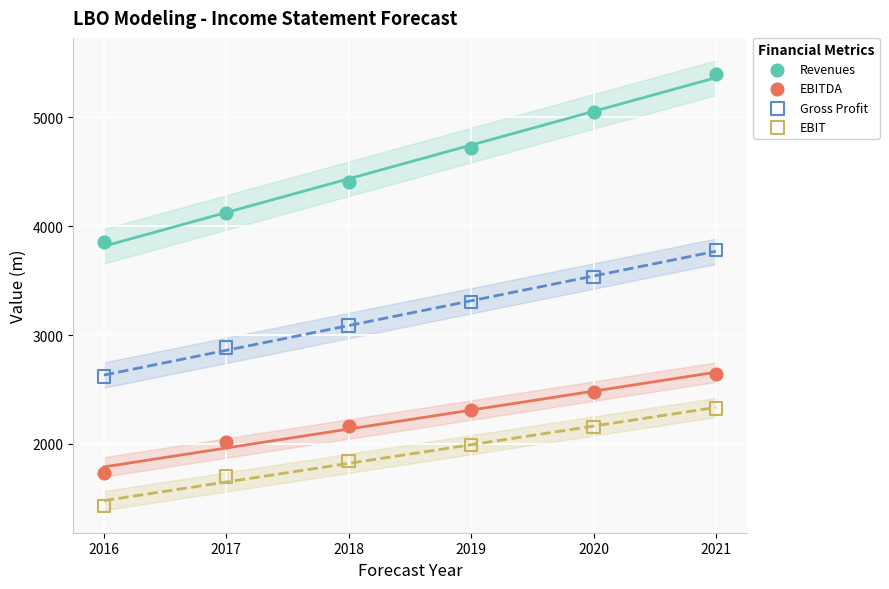

Which series has the widest spread of Y values?

Revenues